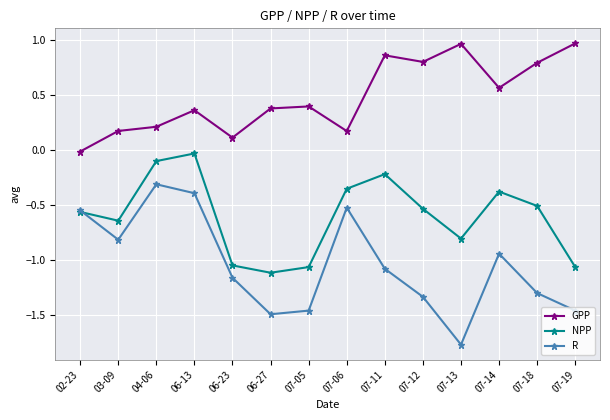

Is it true that R equals -0.5 at 07-19?

False